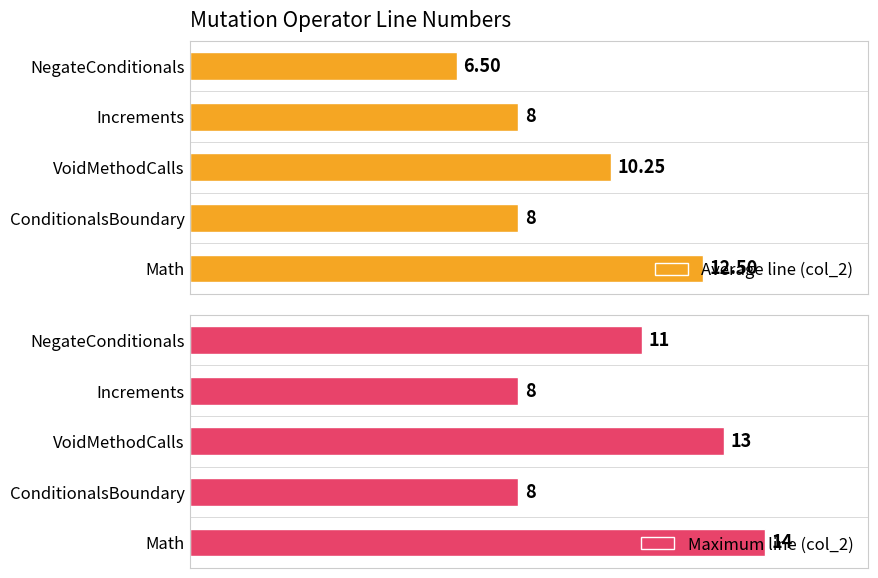

Which series has the largest range (max minus min)?

Average line (col_2)